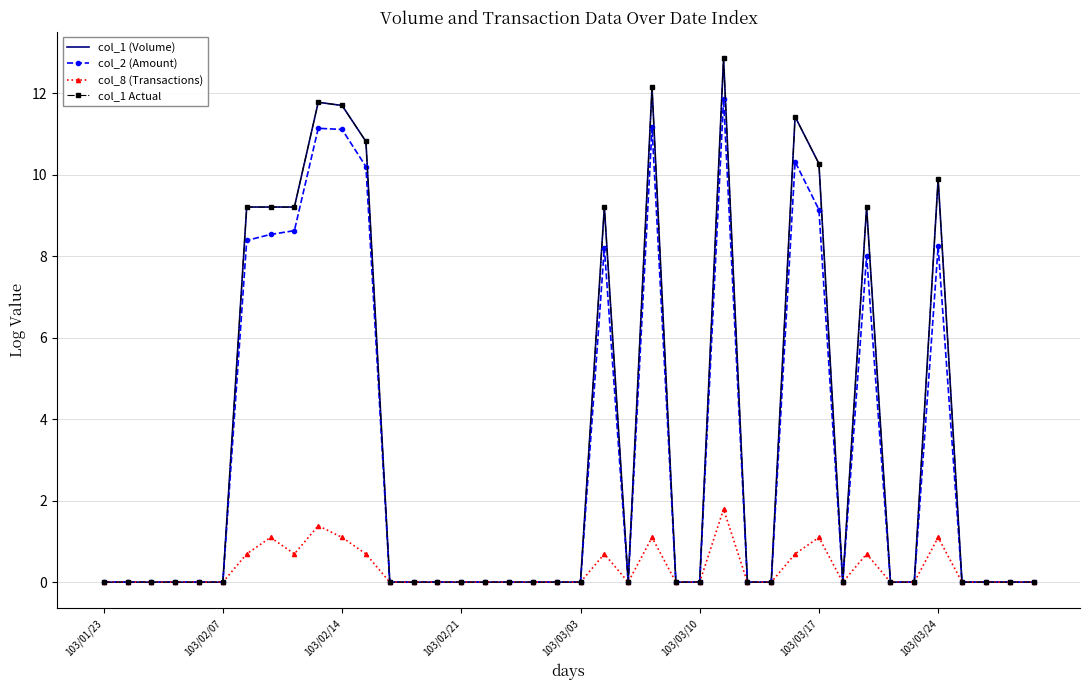

List the series in order of their peak value, highest first.

col_1 (Volume), col_1 Actual, col_2 (Amount), col_8 (Transactions)